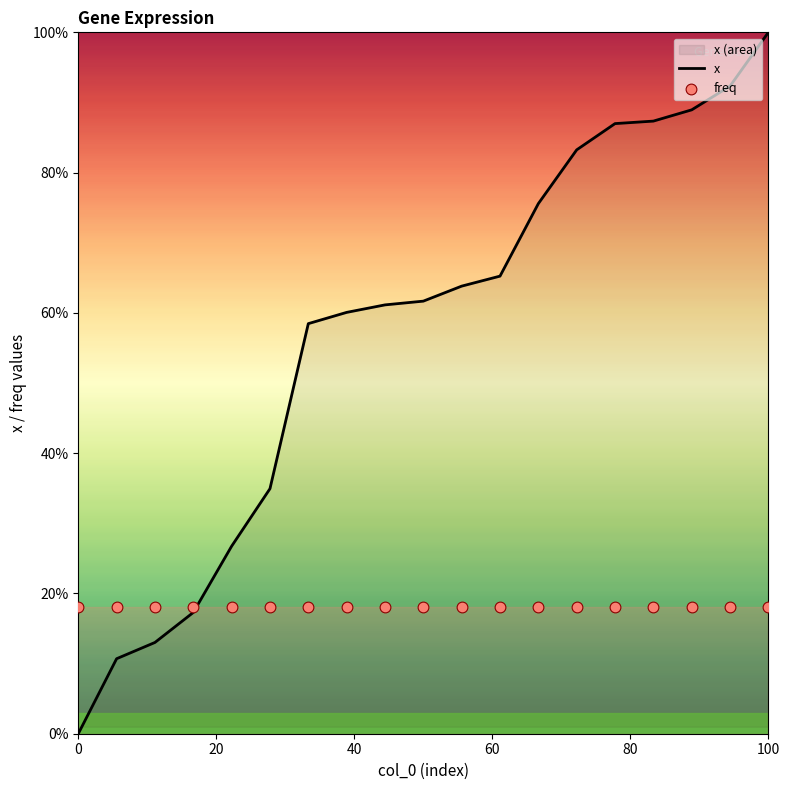

What are all the series names shown in the legend?

x, freq